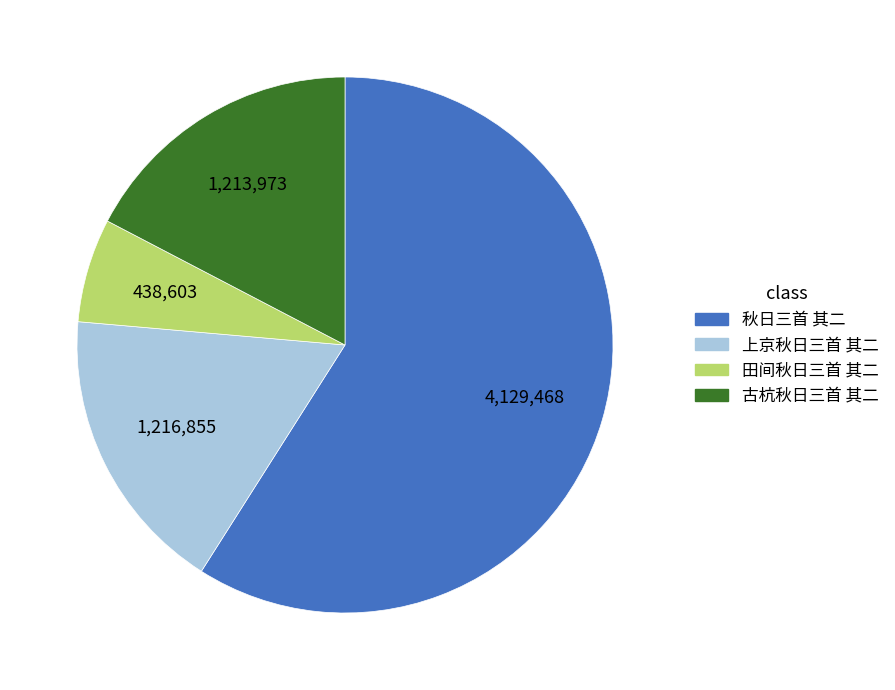

Which slice represents more than half of the pie?

秋日三首 其二